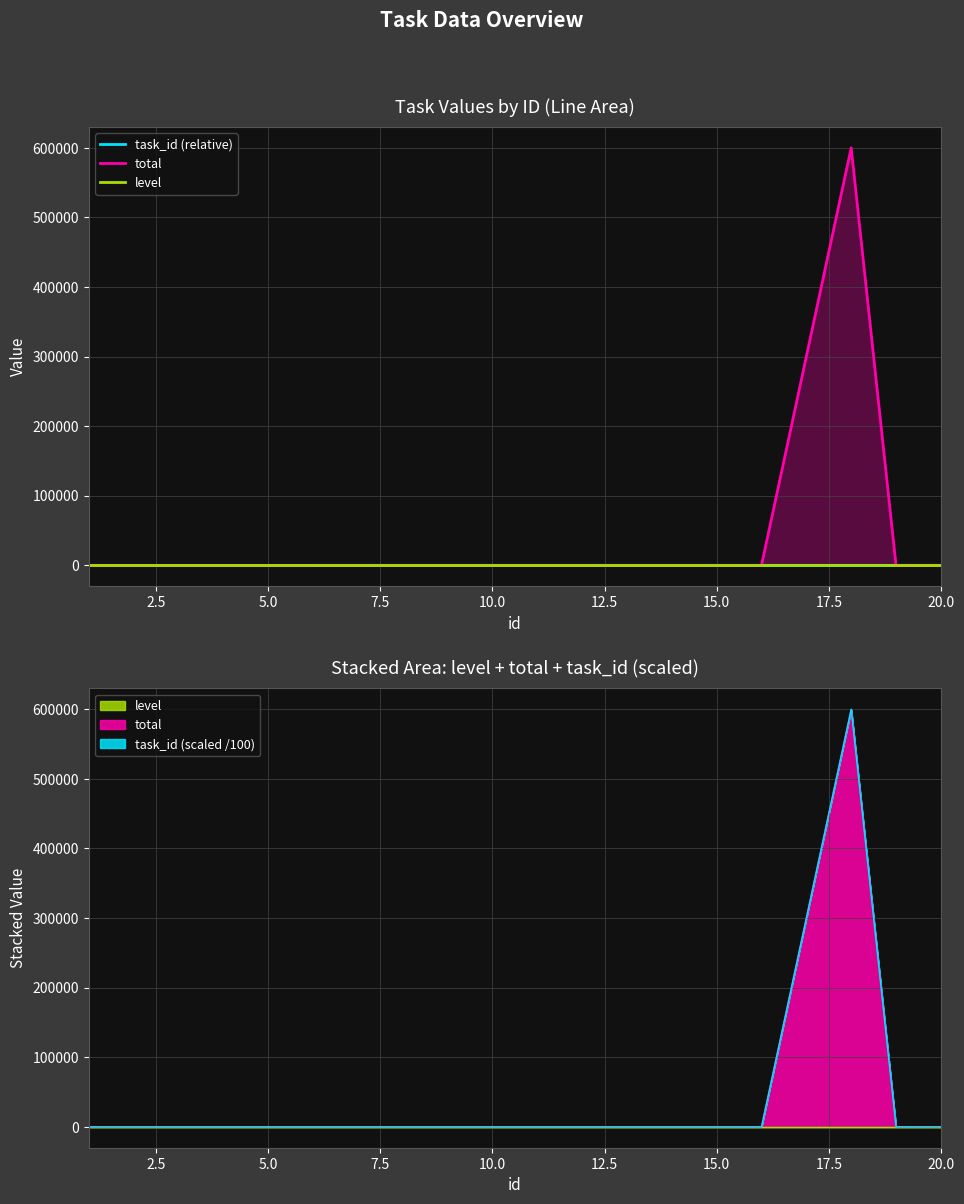

True or false: task_id (relative) and level intersect in this chart.

False